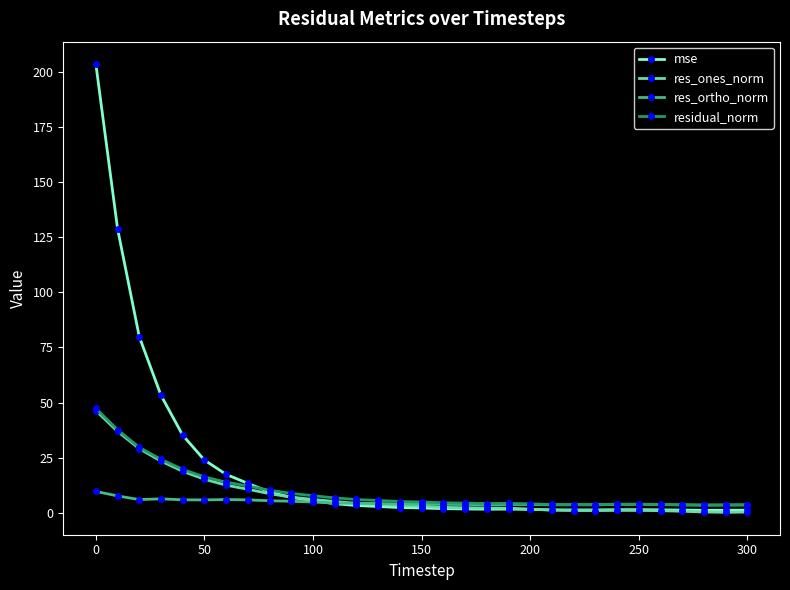

What is the highest value of the res_ones_norm series?

46.3